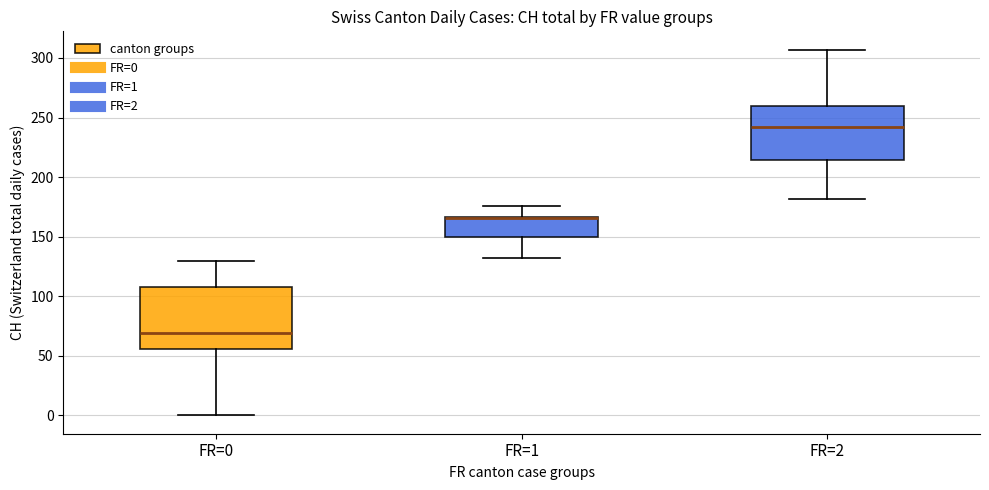

Where does the lower whisker of the box for FR=1 end on the y-axis? The values are not printed on the chart, so give them approximately, as read against the axis.

130